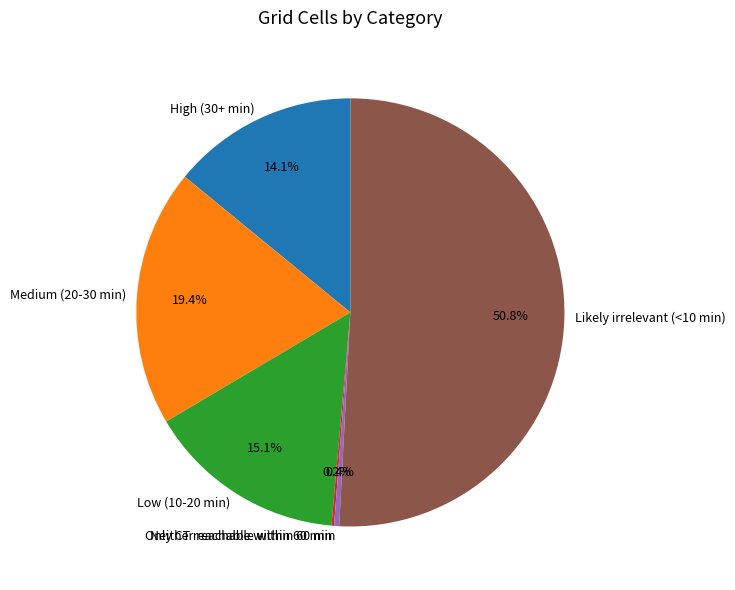

Between Neither reachable within 60 min and High (30+ min), which is larger?

High (30+ min)